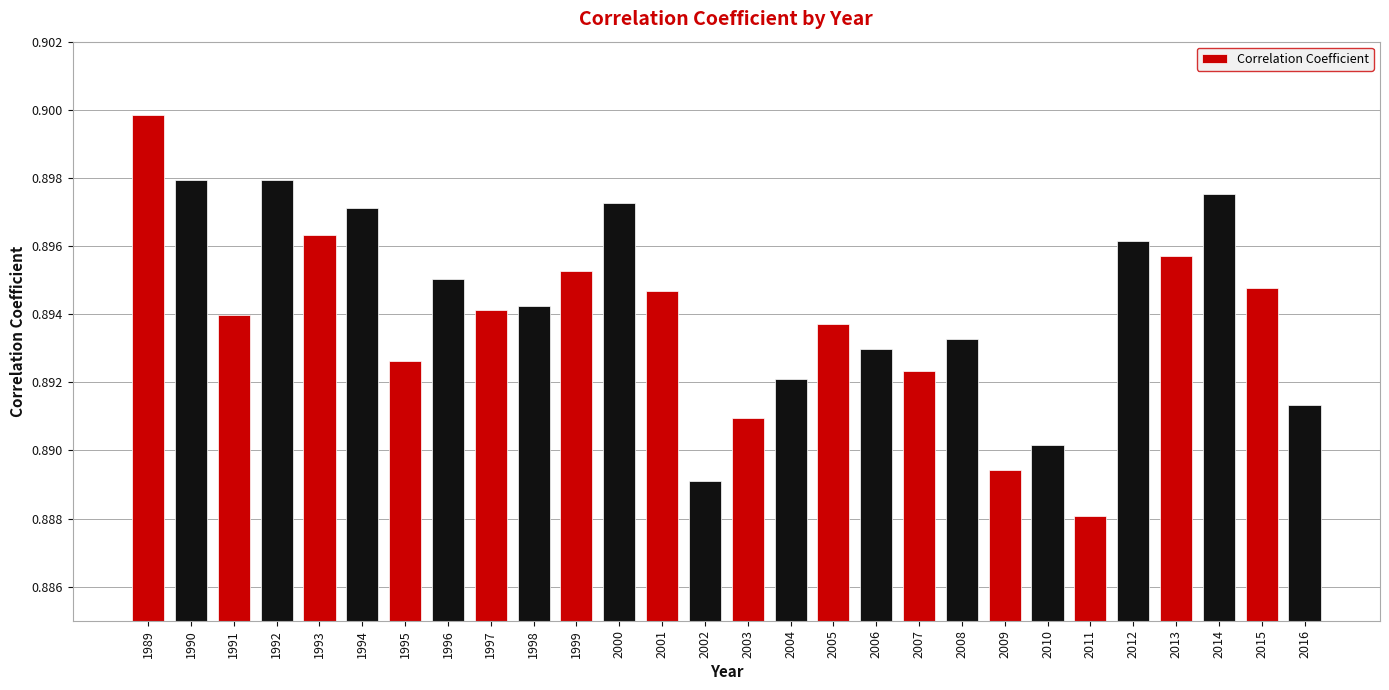

Between 2001 and 1995, which is larger?

2001